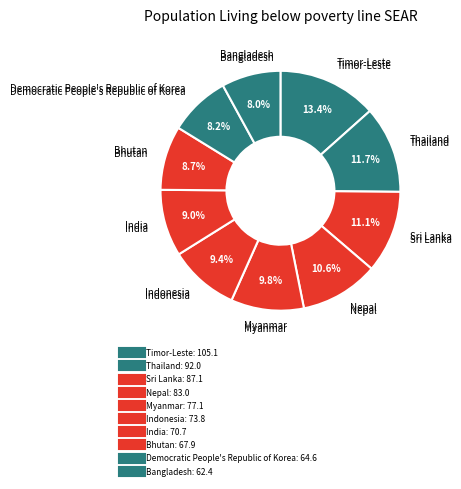

Count the number of slices in the pie.

10